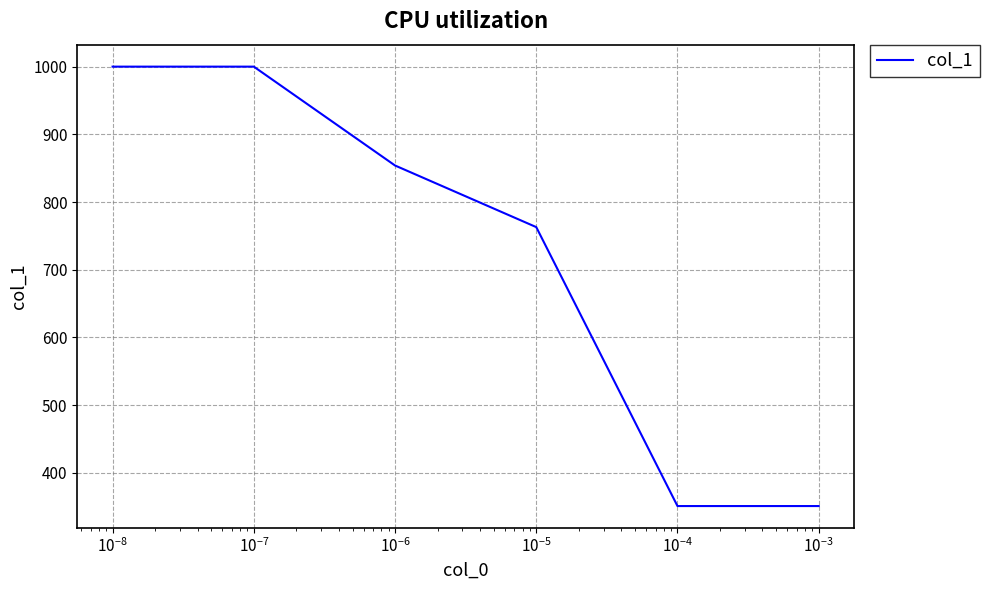

What is the maximum value shown in the chart?

1000